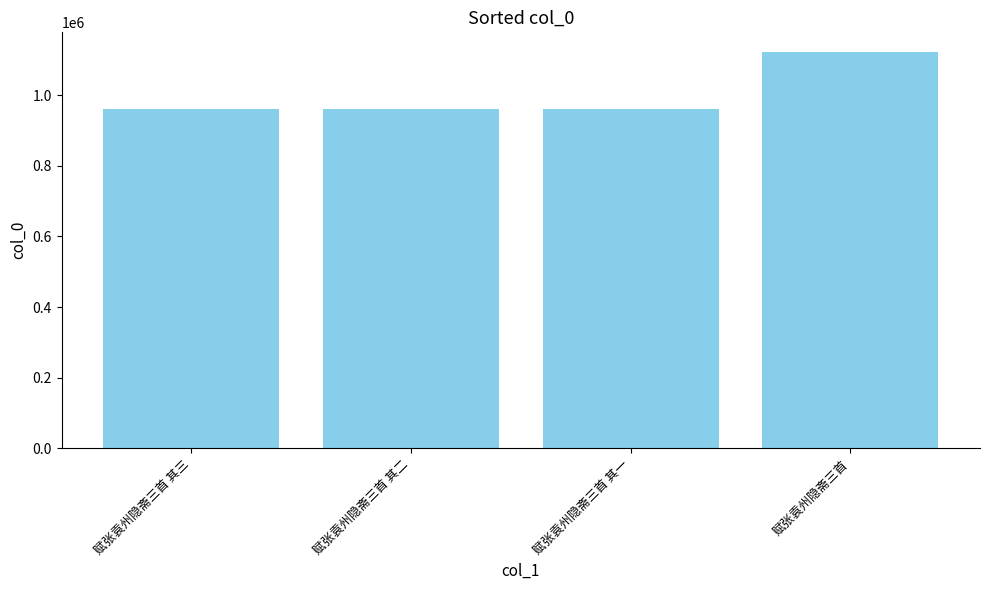

True or false: the data shows 1122496 at 赋张袁州隐斋三首.

True